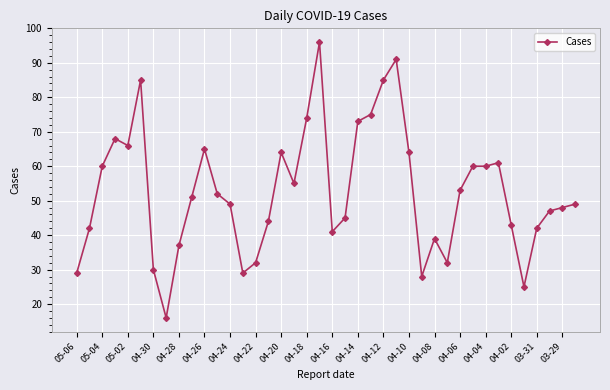

How many lines are shown in the chart?

1